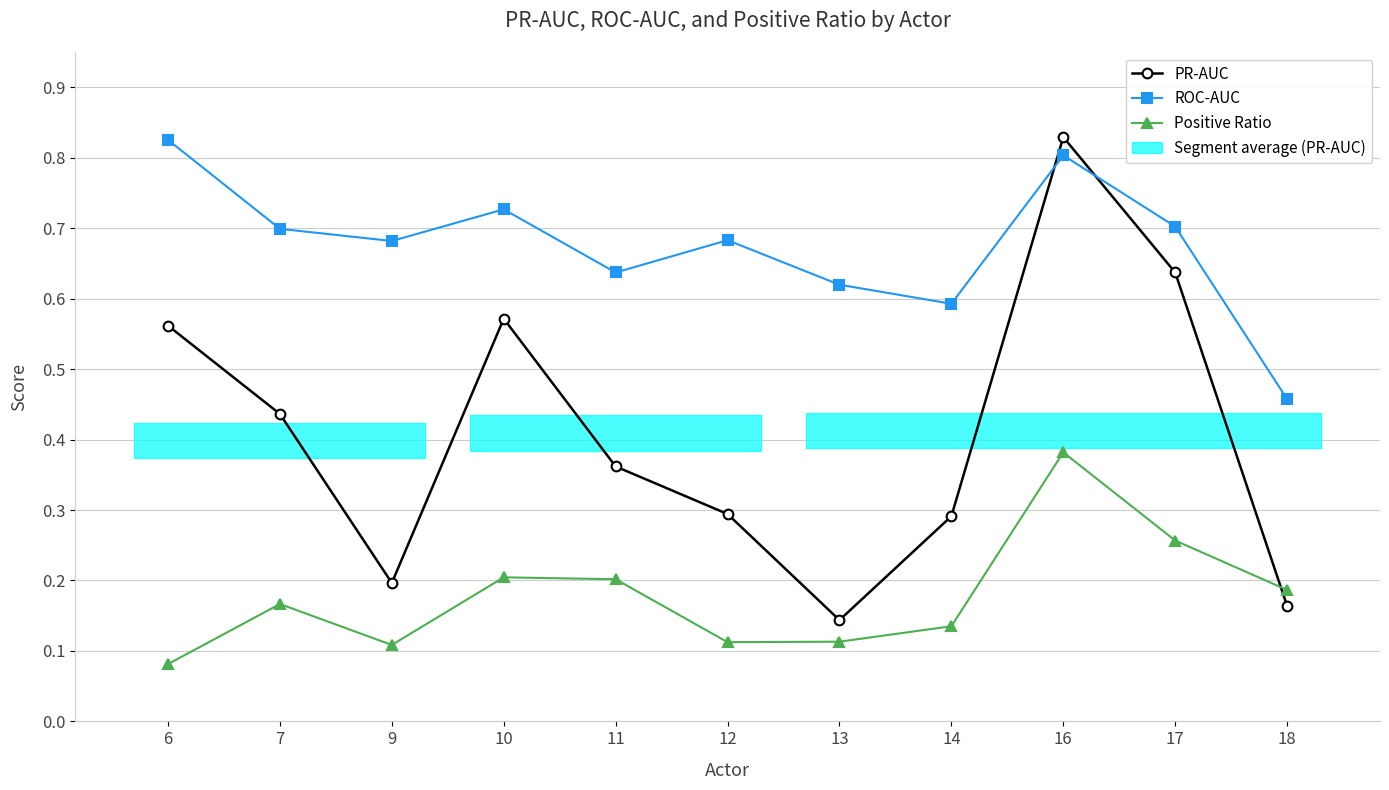

At which label does Positive Ratio reach its minimum?

6